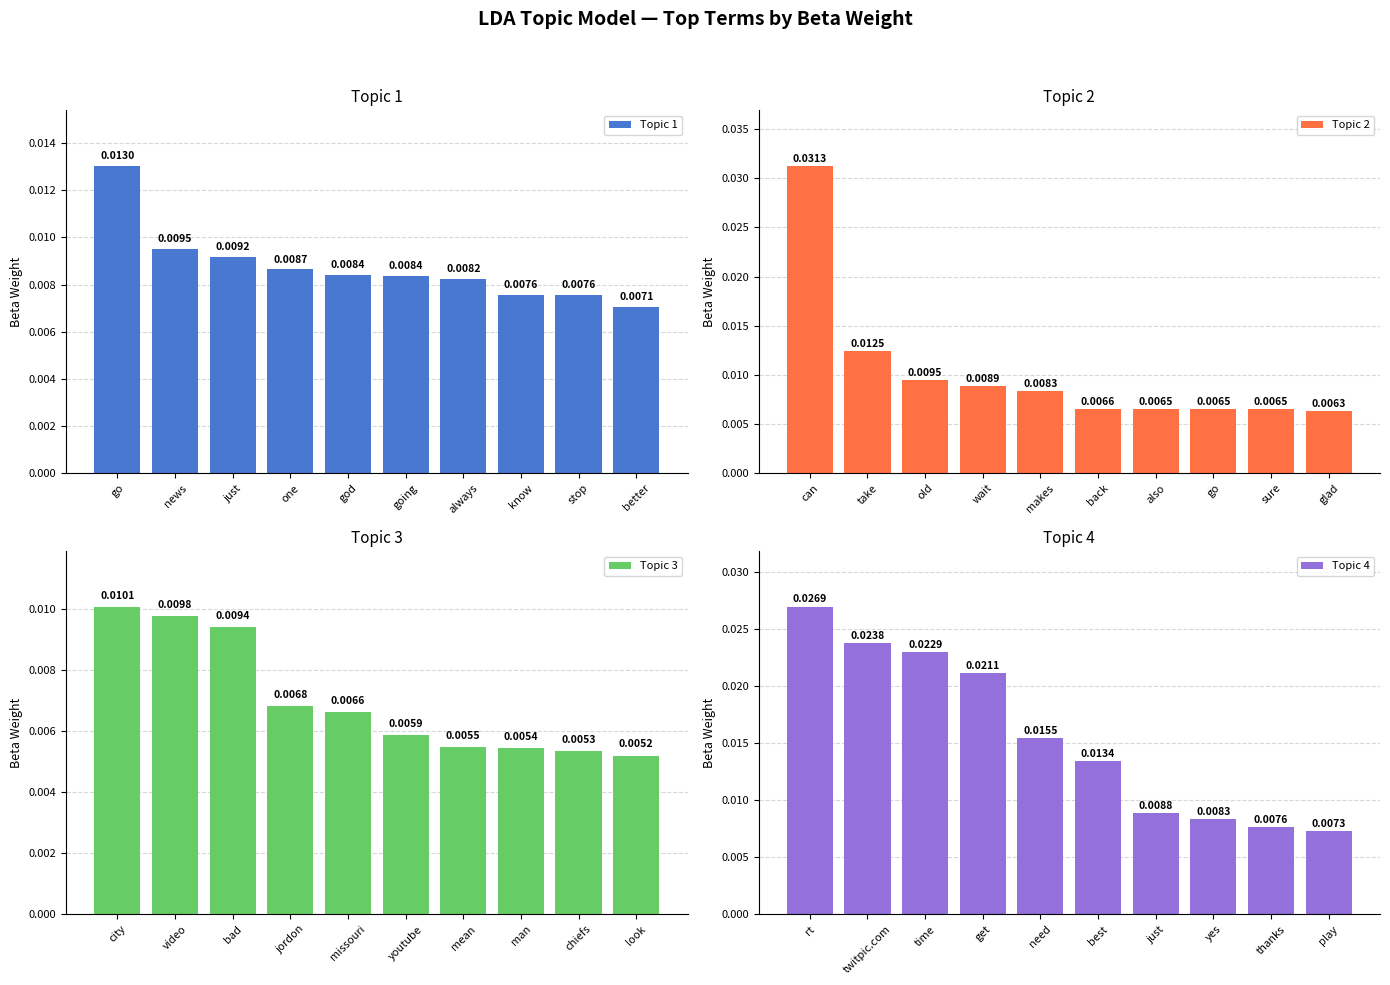

Which category has the lowest value in the Topic 4 series?

play